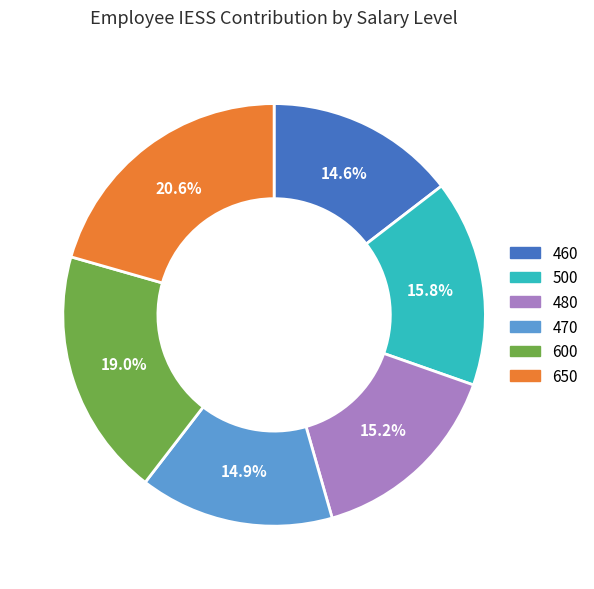

What is the largest slice in the pie chart?

650